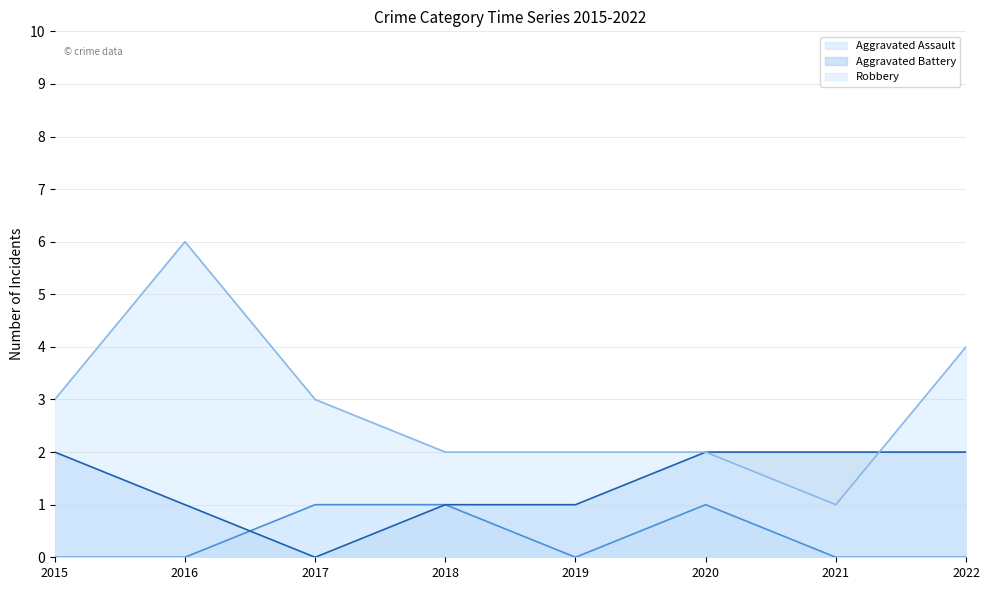

In Aggravated Battery, how many points are lower than both neighbors (excluding endpoints)?

1